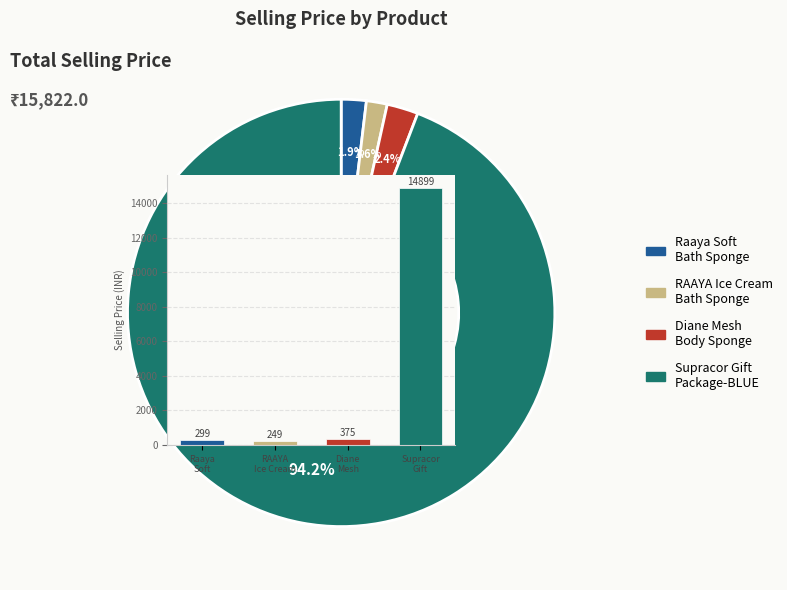

Is it true that RAAYA
Ice Cream is 1% of the pie?

False